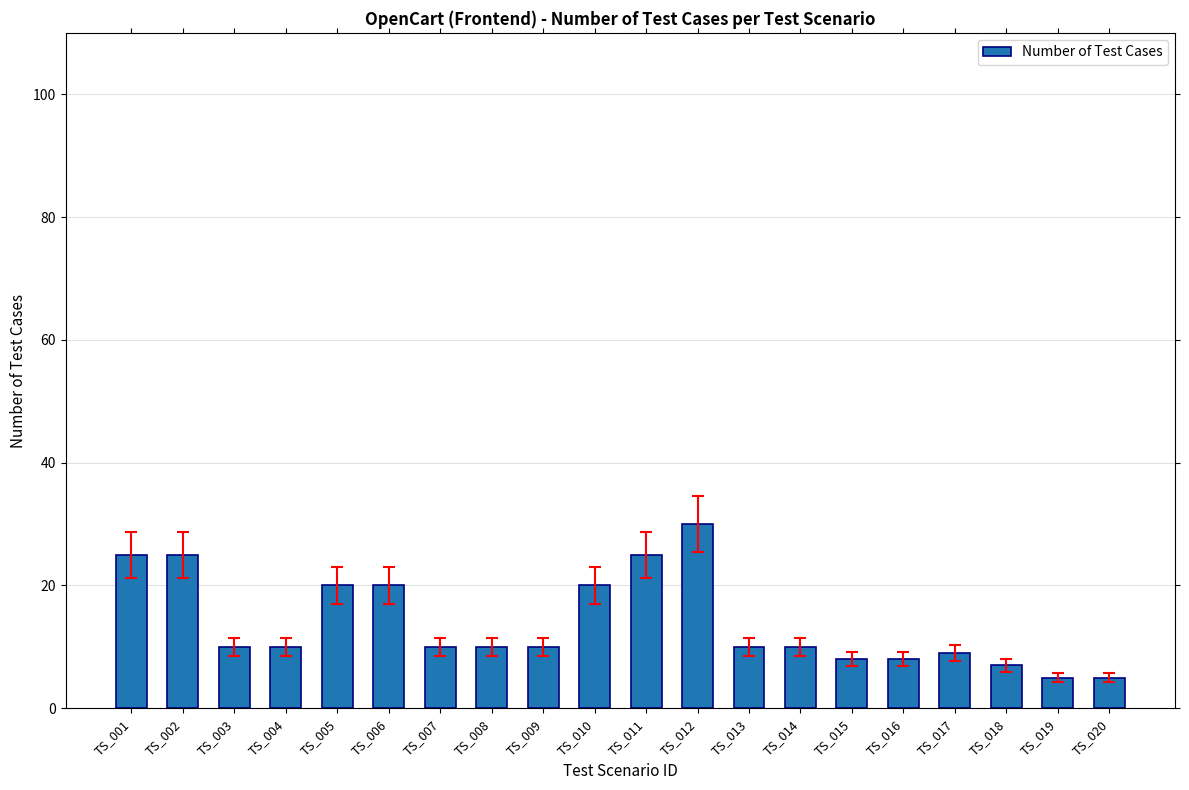

The value at TS_020 is 5. True or false?

True